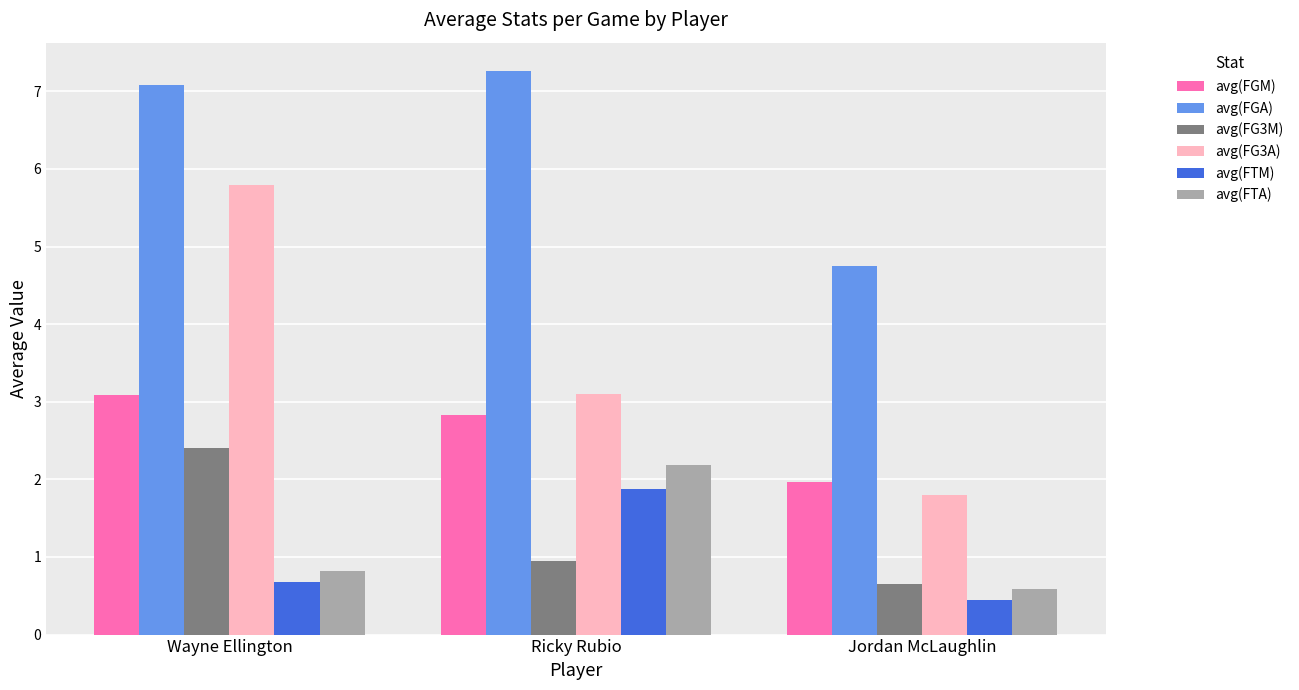

What is the difference between the avg(FG3A) values at Wayne Ellington and Ricky Rubio?

2.7